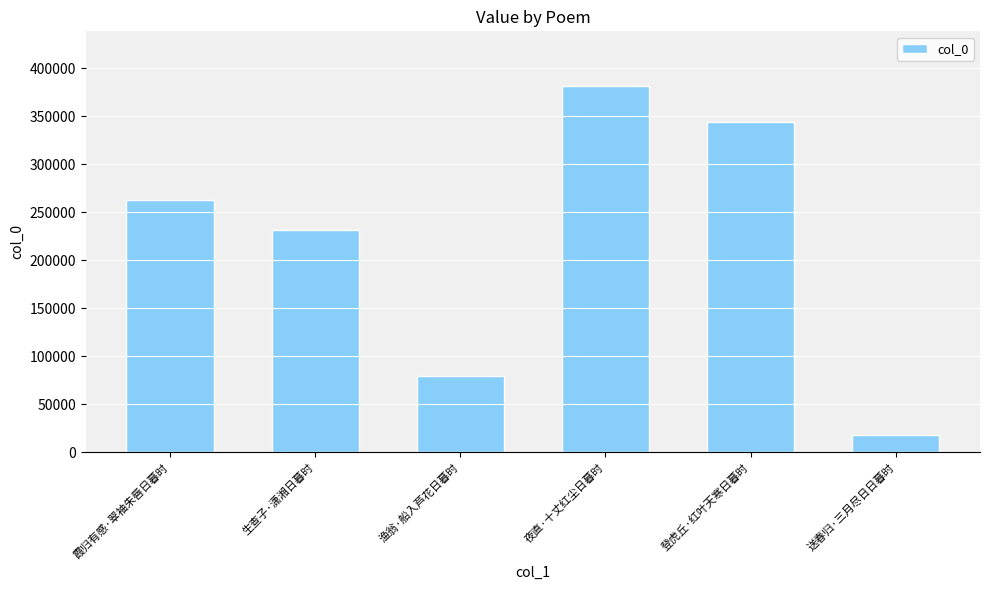

How many categories are shown in the chart?

6